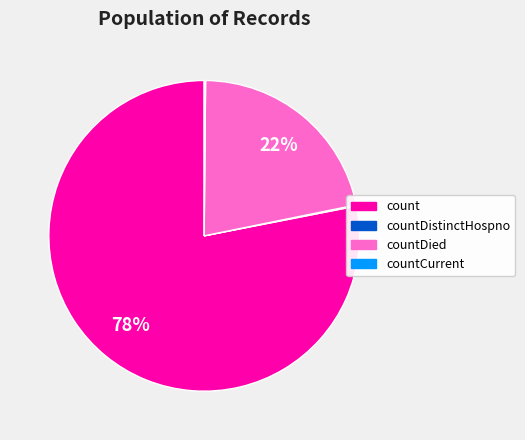

Is there a majority slice in this chart?

Yes